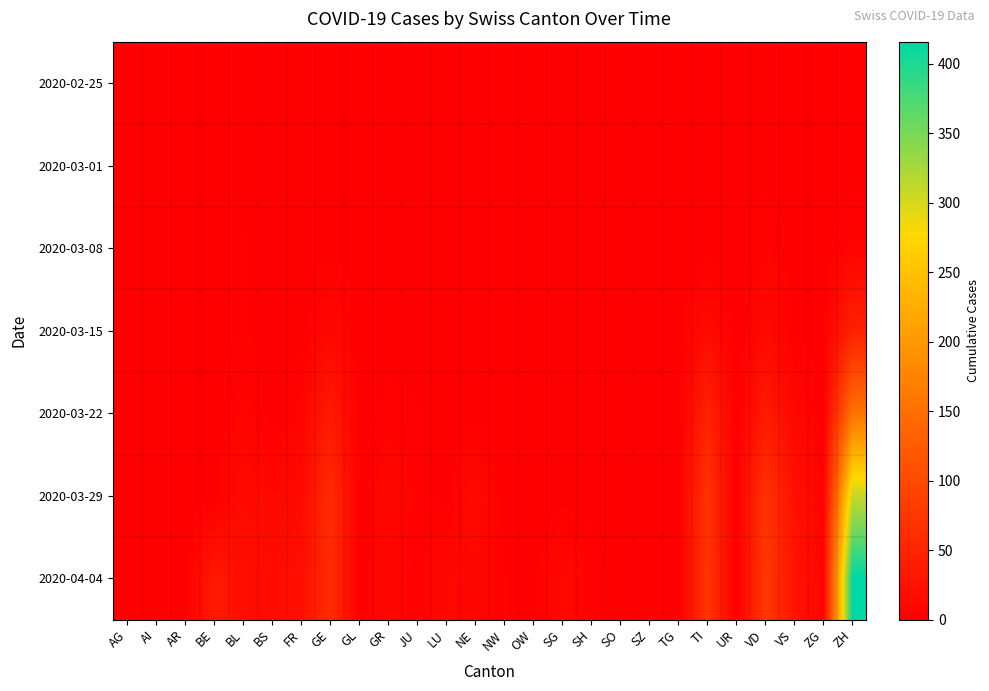

What is the total value across all series at SH?

4